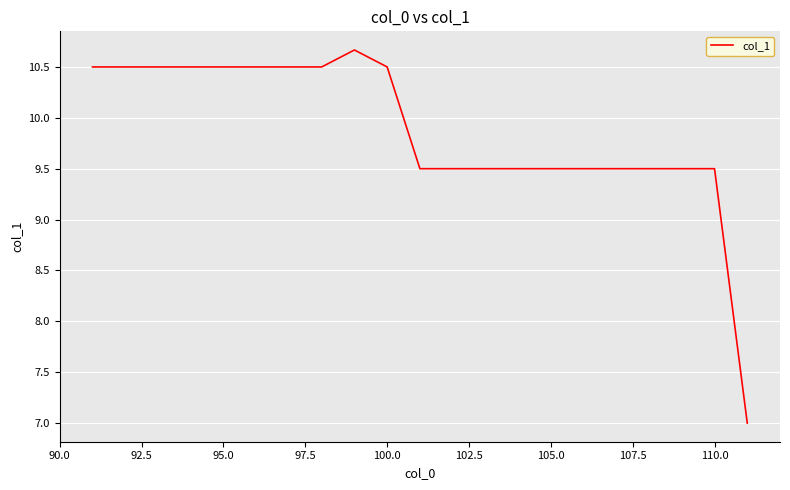

What is the difference between the maximum and minimum values?

3.7